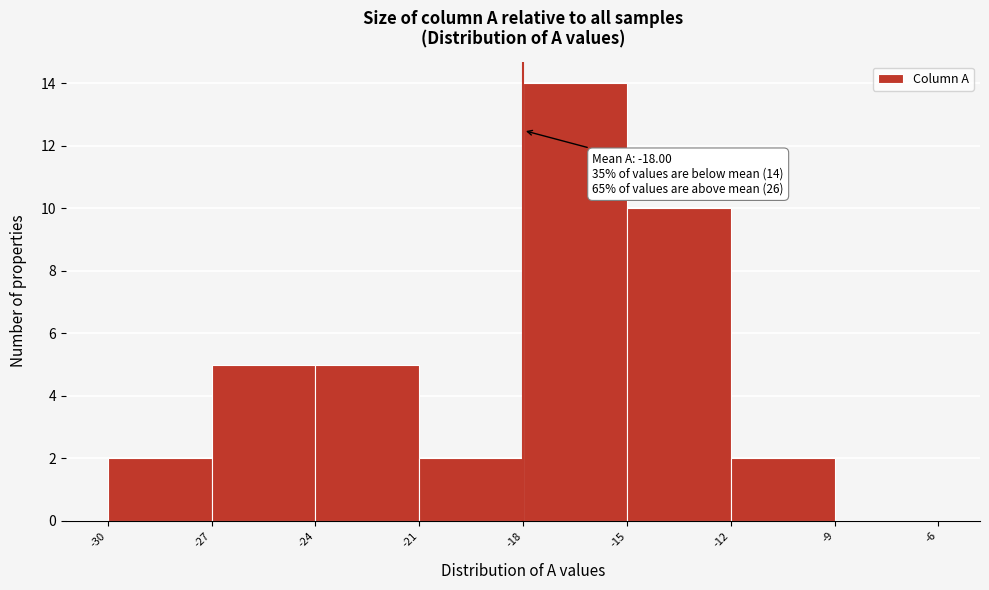

Over which range of the x-axis is the bar tallest?

-18 to -15